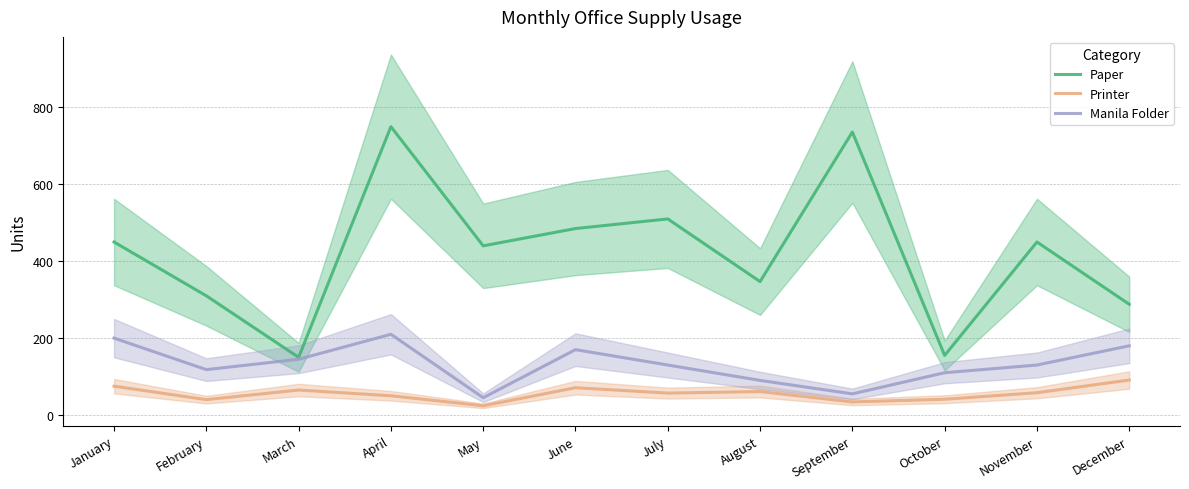

Which series changed the most between June and November?

Manila Folder